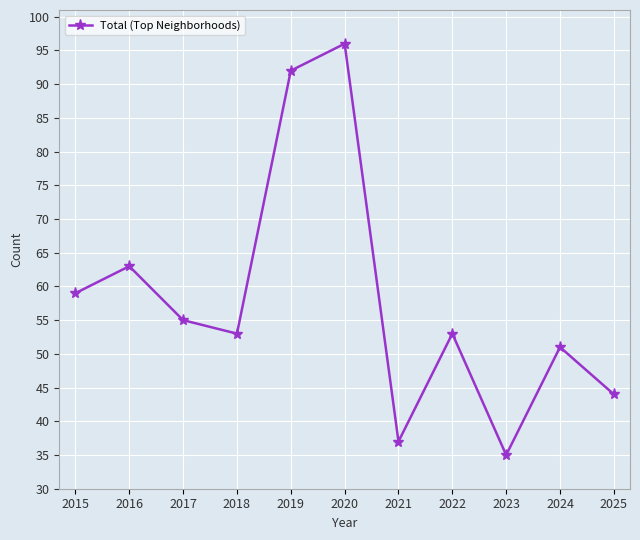

What is the sum of the values at 2022 and 2018?

106